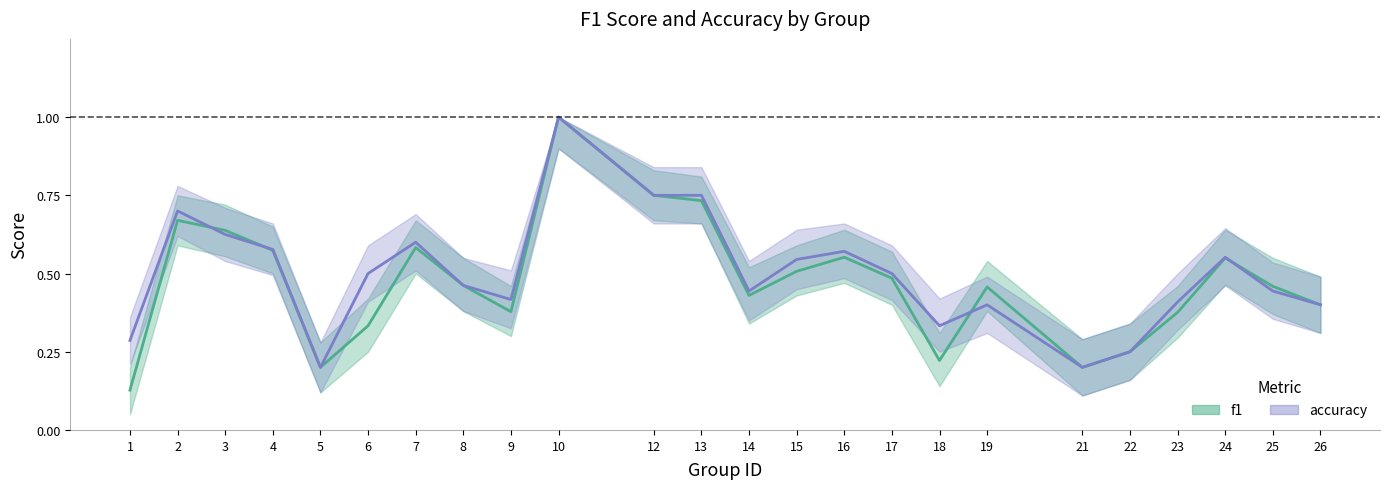

Reading left to right, transcribe all the data shown in this chart.

f1: 1=0.1	2=0.7	3=0.6	4=0.6	5=0.2	6=0.3	7=0.6	8=0.5	9=0.4	10=1.0	12=0.8	13=0.7	14=0.4	15=0.5	16=0.6	17=0.5	18=0.2	19=0.5	21=0.2	22=0.2	23=0.4	24=0.6	25=0.5	26=0.4
accuracy: 1=0.3	2=0.7	3=0.6	4=0.6	5=0.2	6=0.5	7=0.6	8=0.5	9=0.4	10=1.0	12=0.8	13=0.8	14=0.4	15=0.5	16=0.6	17=0.5	18=0.3	19=0.4	21=0.2	22=0.2	23=0.4	24=0.6	25=0.4	26=0.4